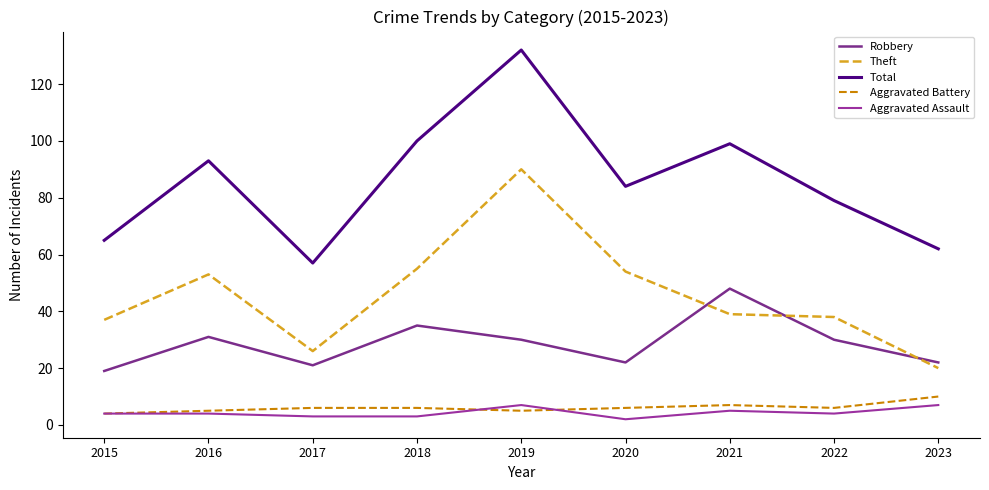

Reading right to left, extract all data points from this chart.

Robbery: 22	30	48	22	30	35	21	31	19
Theft: 20	38	39	54	90	55	26	53	37
Total: 62	79	99	84	132	100	57	93	65
Aggravated Battery: 10	6	7	6	5	6	6	5	4
Aggravated Assault: 7	4	5	2	7	3	3	4	4